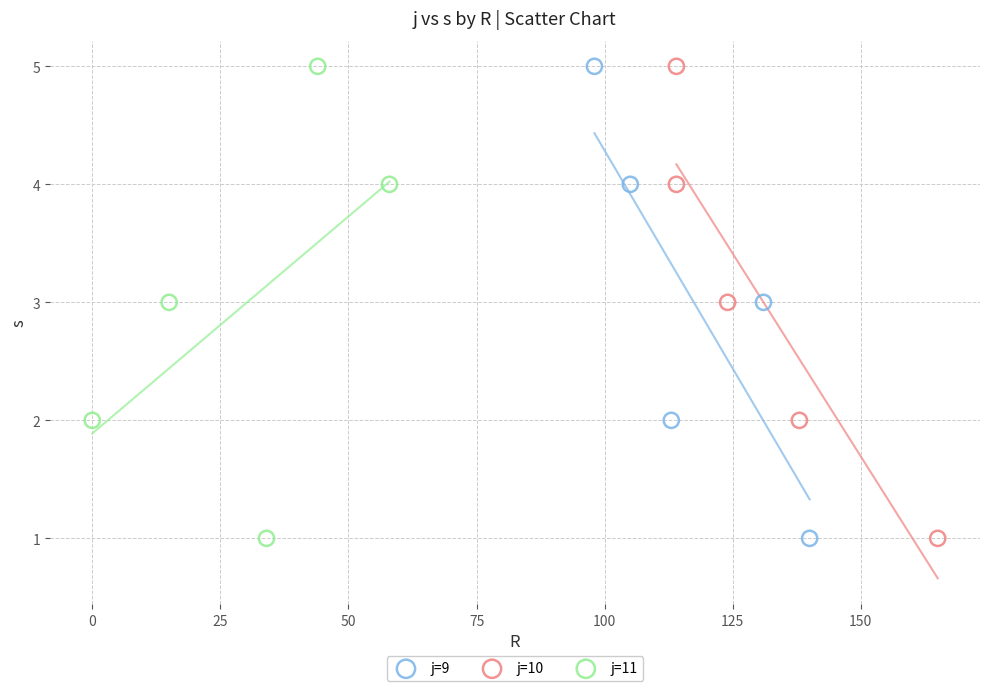

What are all the series names shown in the legend?

j=9, j=10, j=11